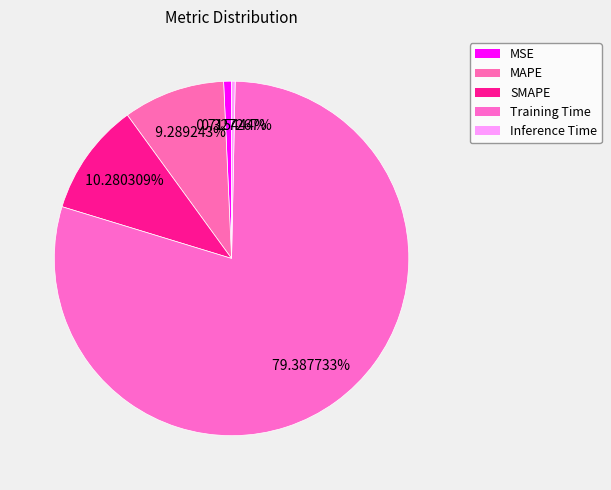

What percentage is NOT represented by MSE?

99.3%